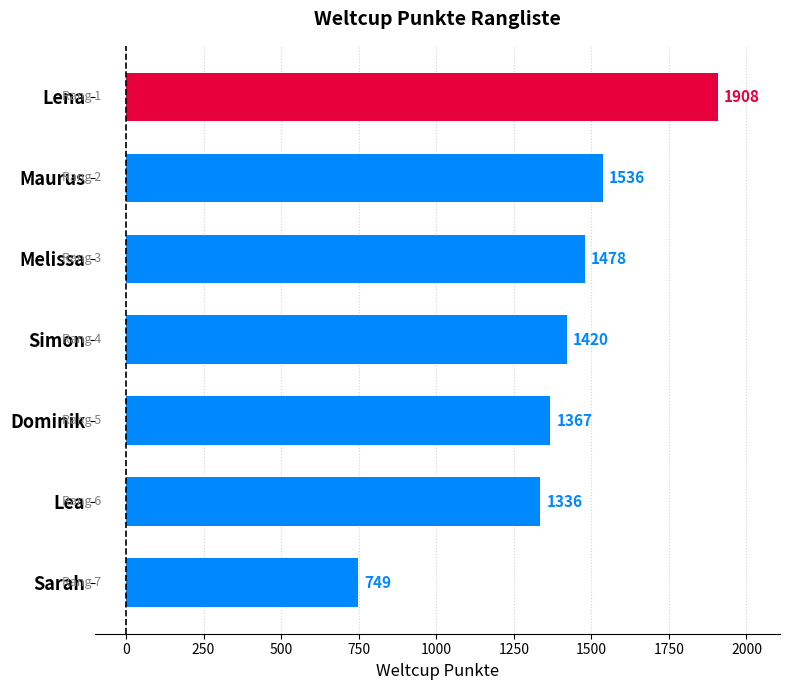

What is the label of the 6th bar from the bottom?

Maurus